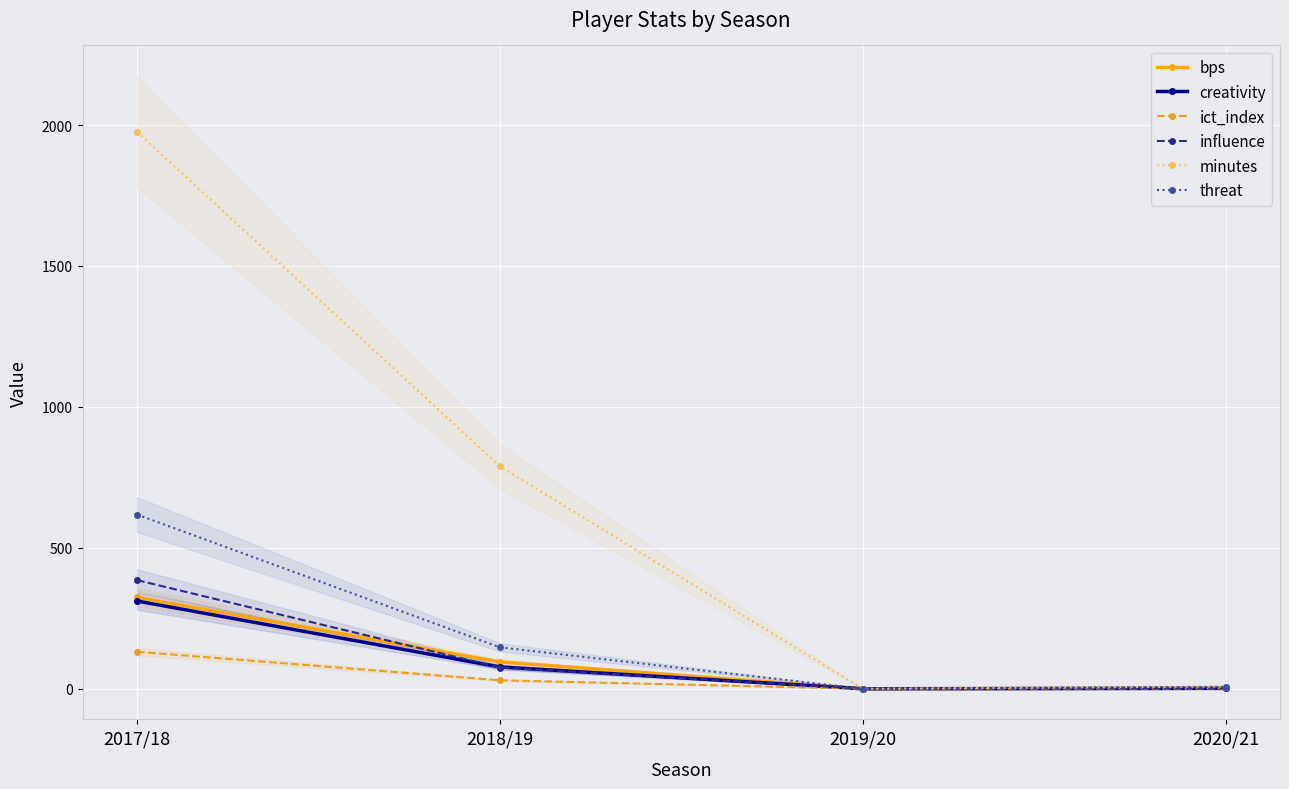

What is the average value of the minutes series?

693.2